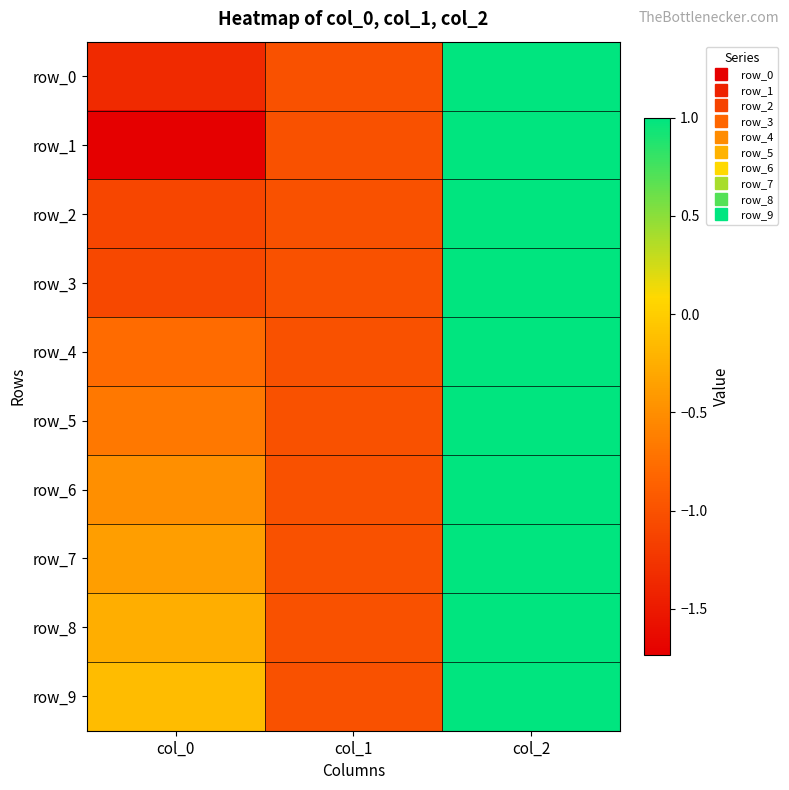

Is it true that row_7 equals -1.0 at col_1?

True